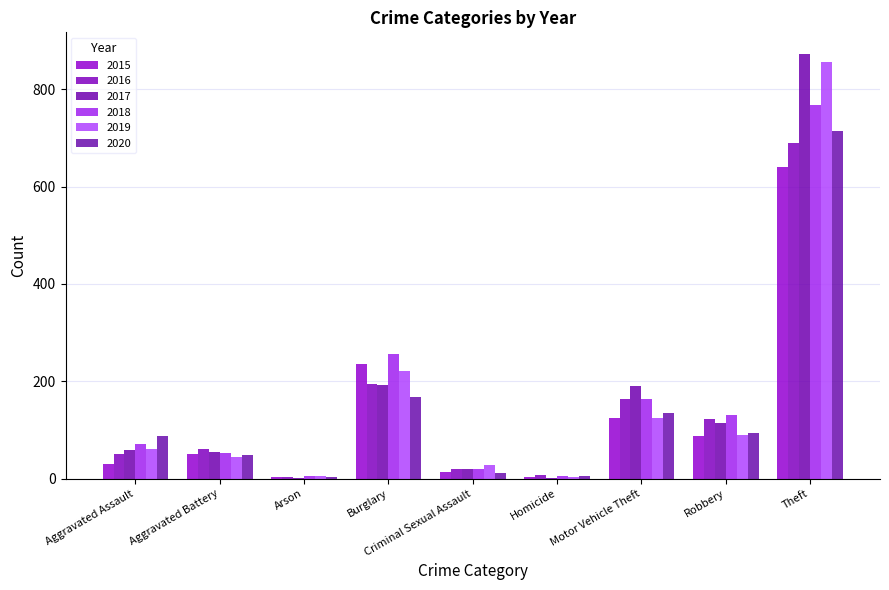

What is the spread (max minus min) of values at Aggravated Battery?

15